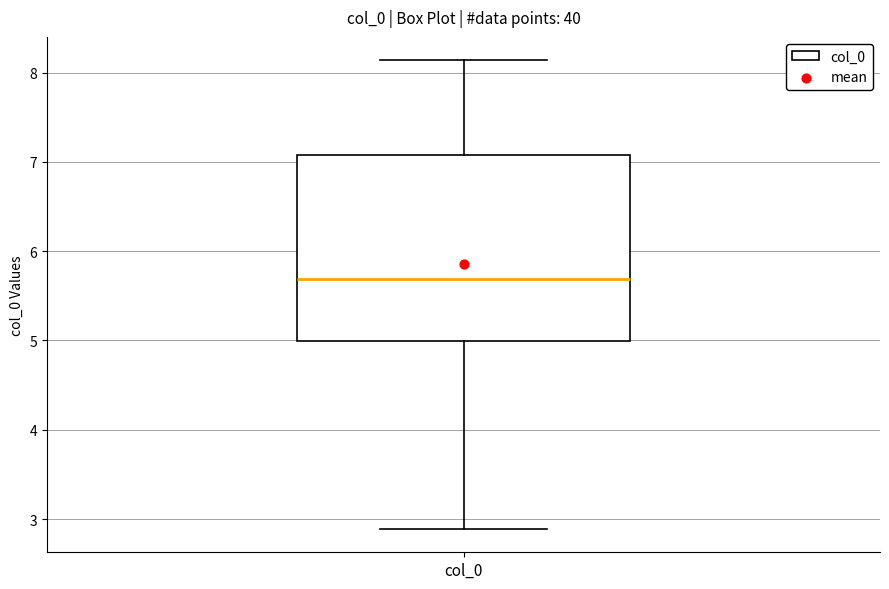

Read this box plot against the y-axis: the position of the median line, the range covered by the box, and the ends of both whiskers. The values are not printed on the chart, so give them approximately, as read against the axis.

median 5.7, box 5.0 to 7.1, whiskers 2.9 to 8.1